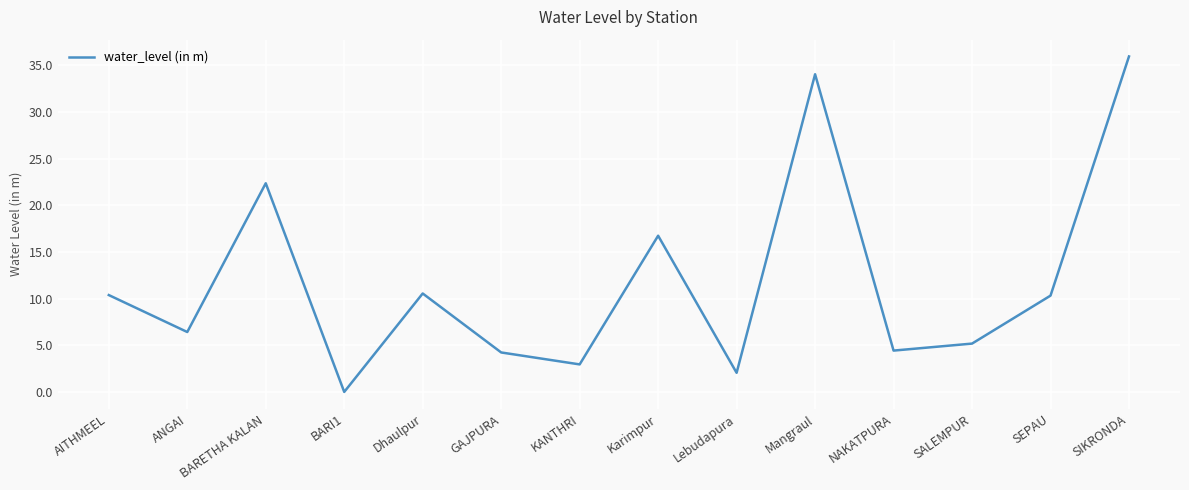

What is the sum of all values?

165.6